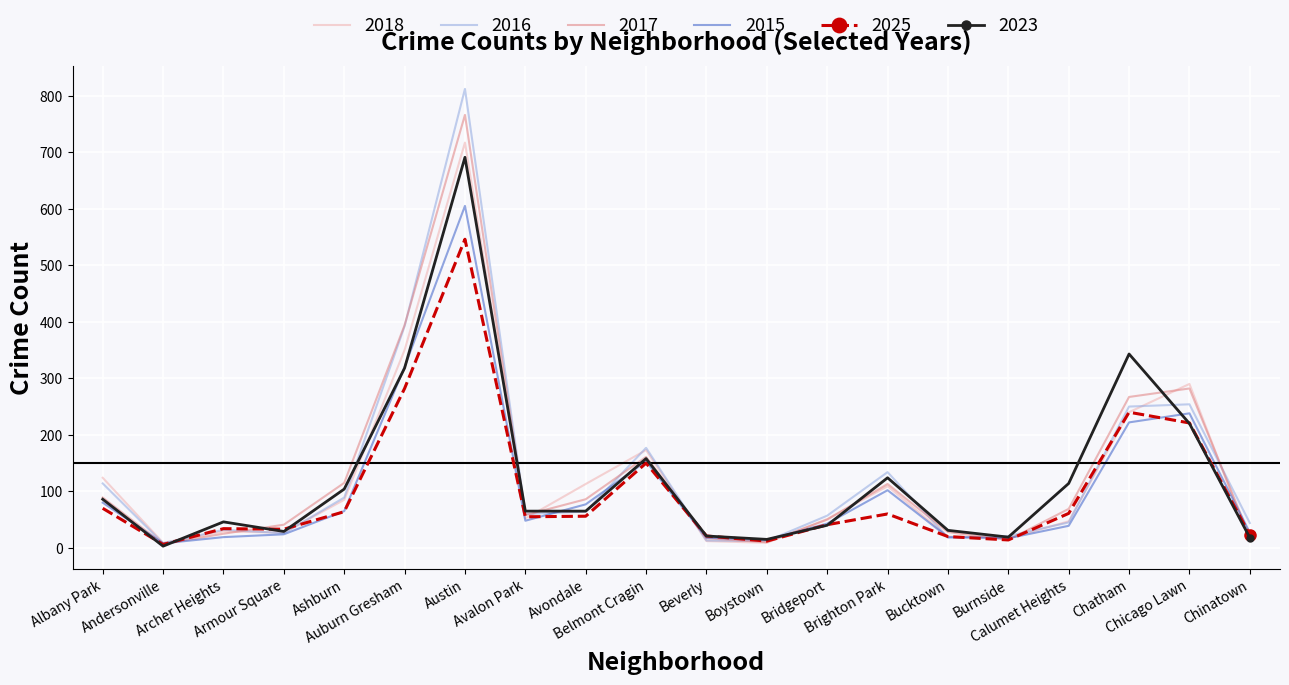

Rank the series by their maximum value, from highest to lowest.

2016, 2017, 2018, 2023, 2015, 2025